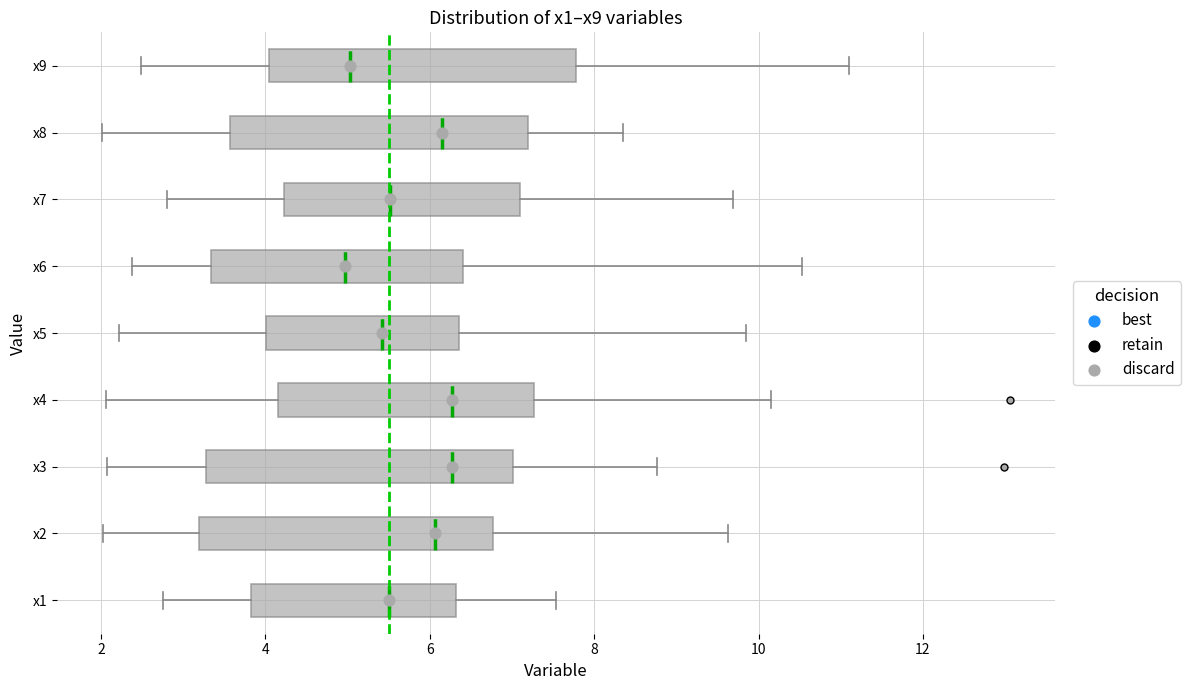

Where is the left edge of the box for x2 on the x-axis? The values are not printed on the chart, so give them approximately, as read against the axis.

3.2